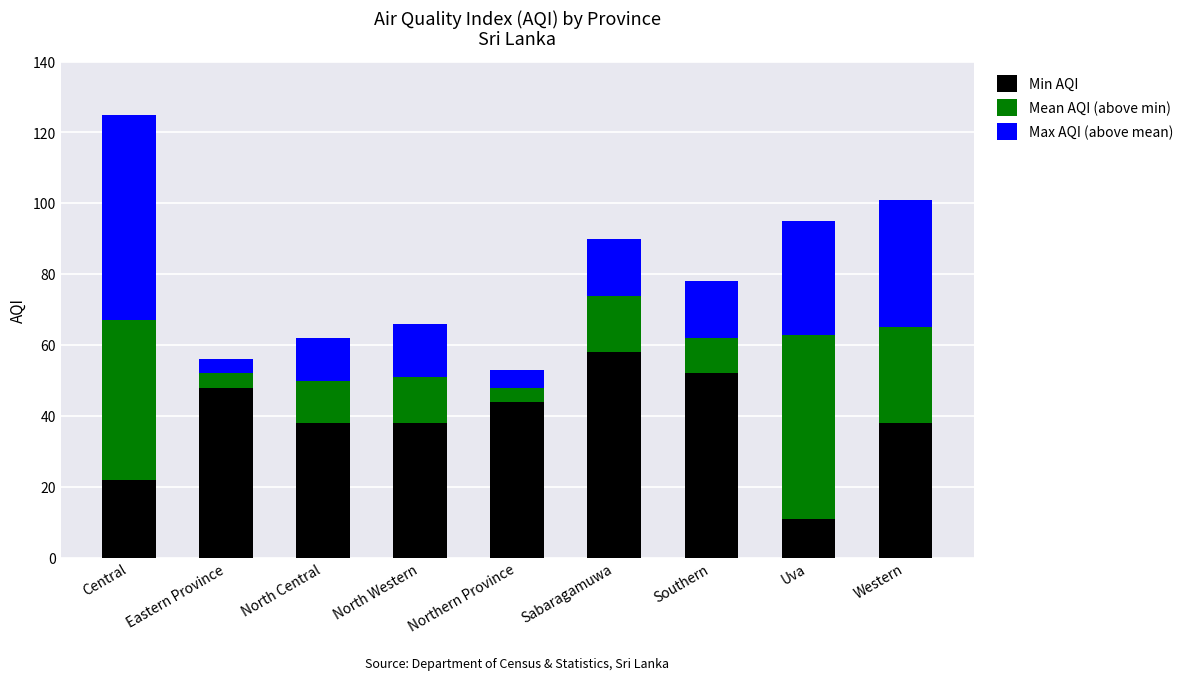

What is the difference between the Min AQI values at Sabaragamuwa and Western?

20